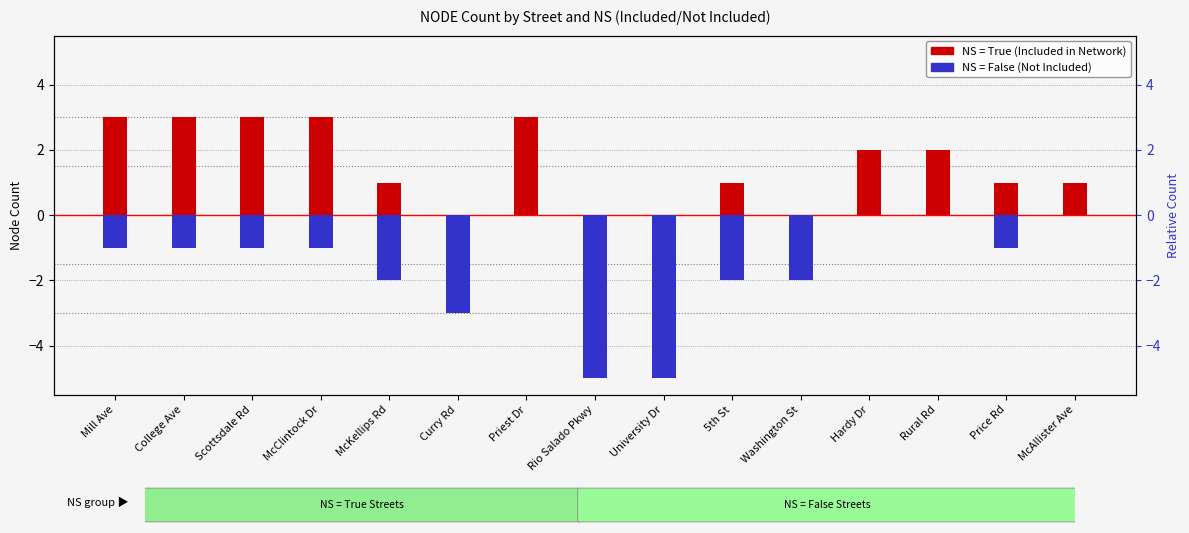

What is the average value of the NS = True (Included) series?

2